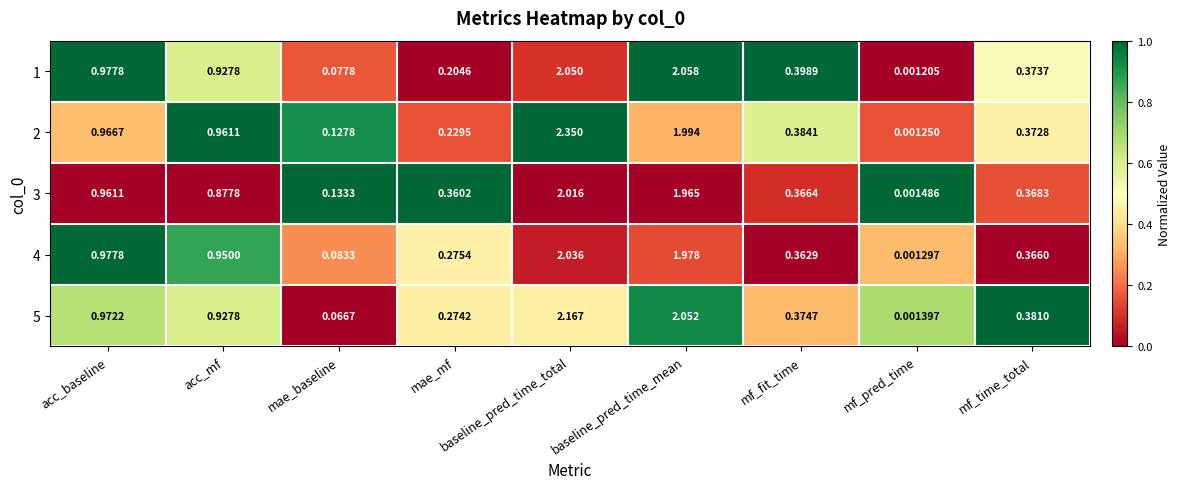

Rank the series at mf_time_total from highest to lowest value.

5, 1, 2, 3, 4